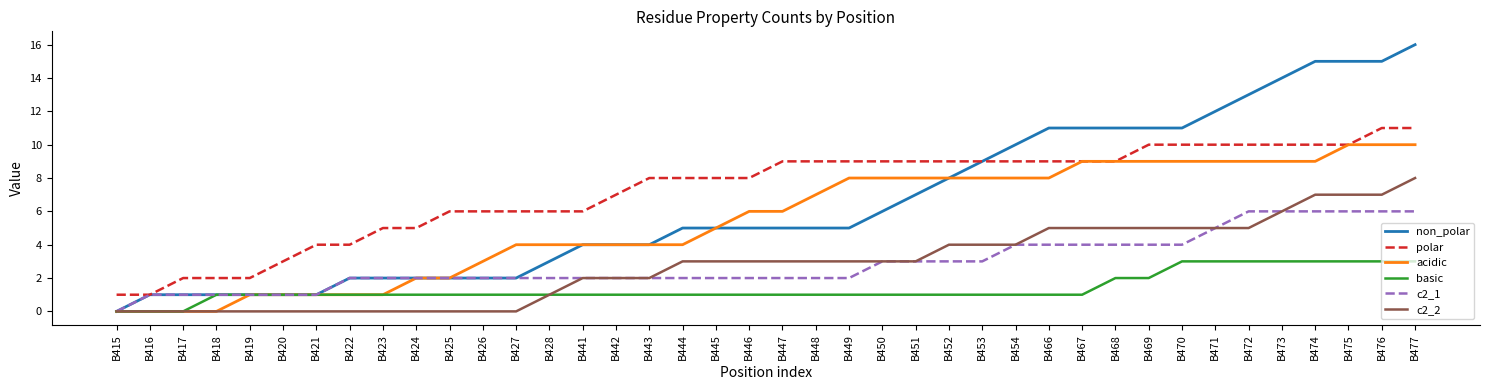

List the series in order of their peak value, highest first.

non_polar, polar, acidic, c2_2, c2_1, basic